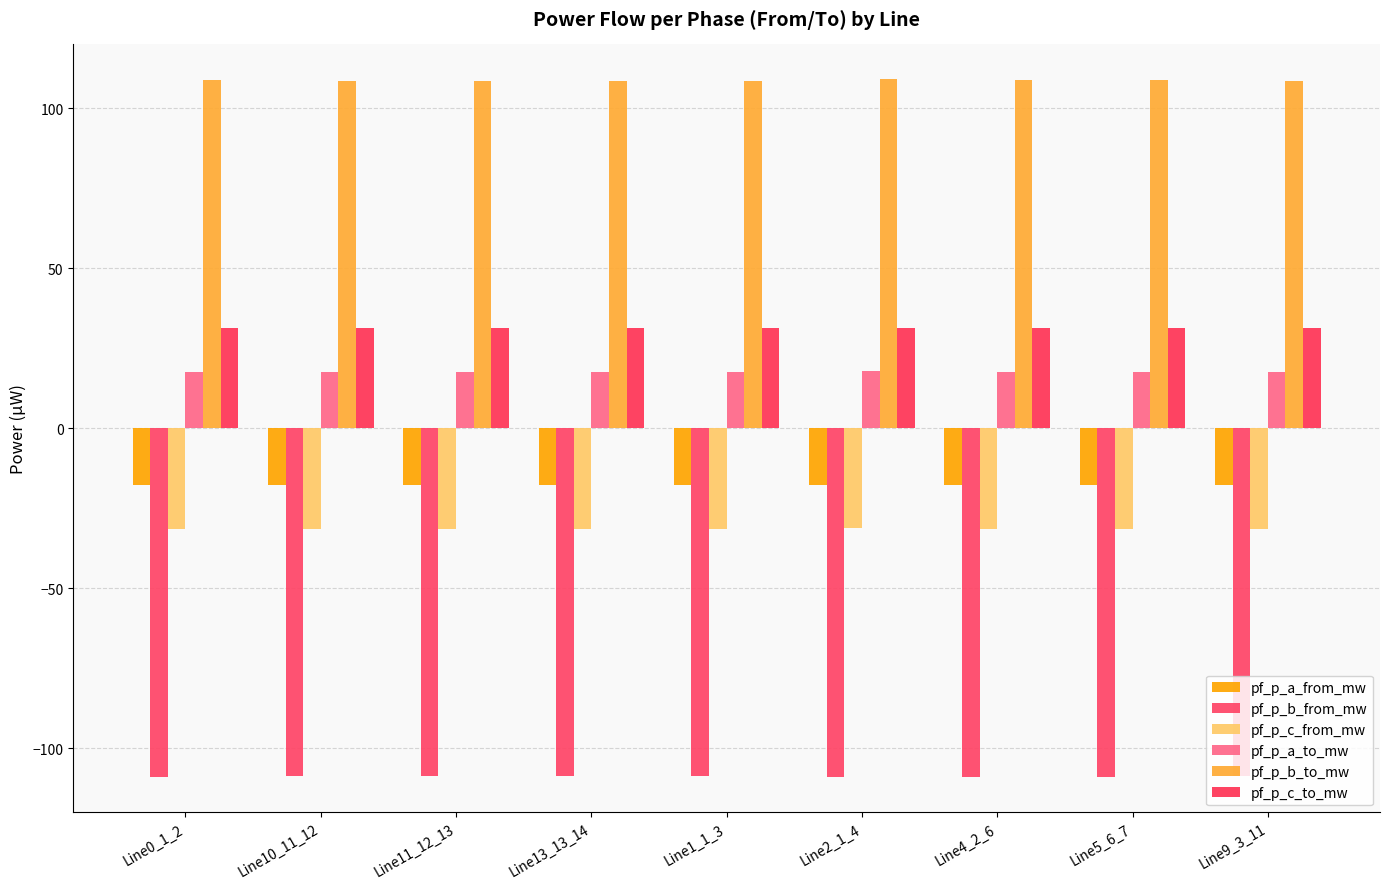

What is the label of the 3rd bar from the right?

Line4_2_6